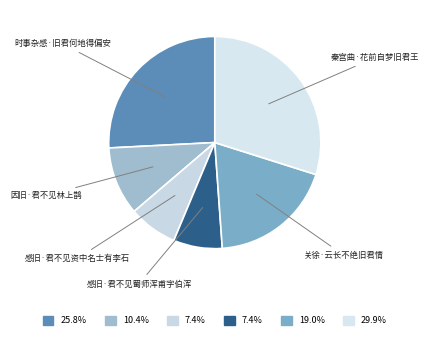

What is the largest slice in the pie chart?

秦宫曲·花前自梦旧君王